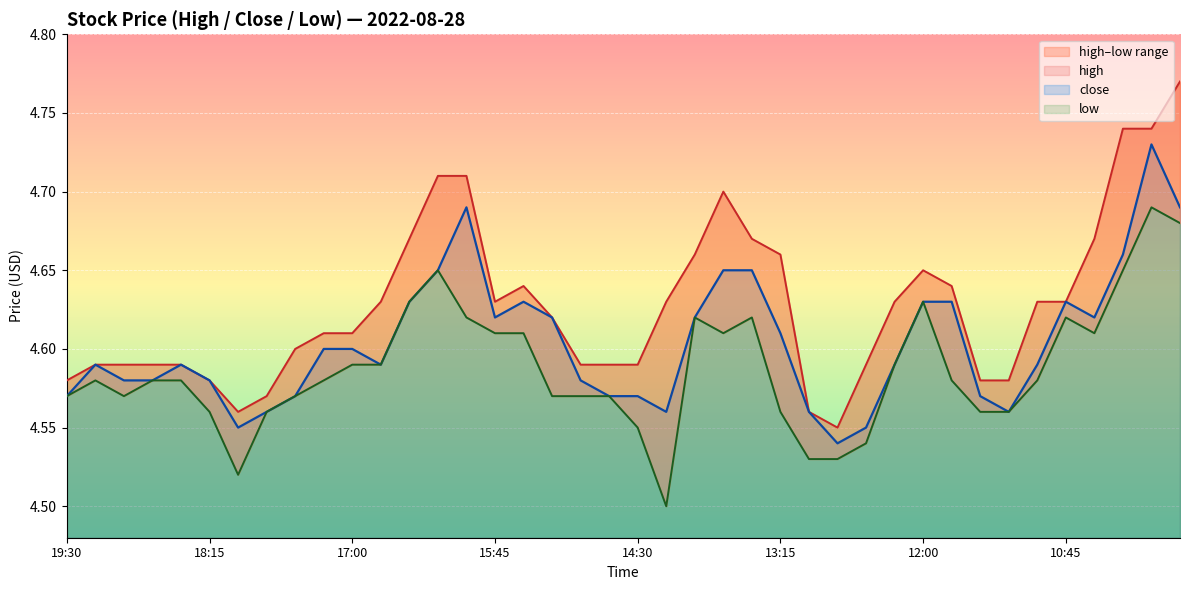

True or false: close and high intersect in this chart.

False